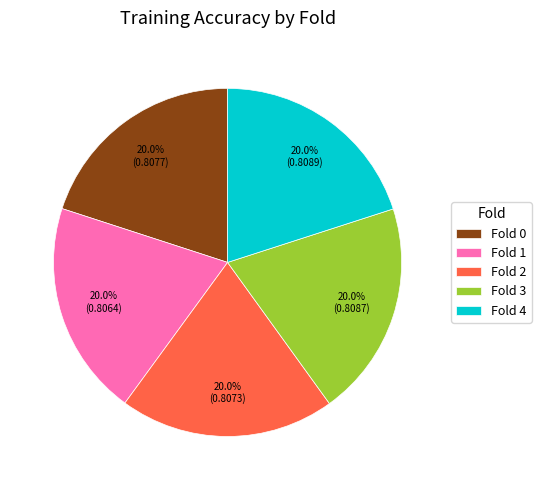

What percentage is NOT represented by Fold 4?

80.0%